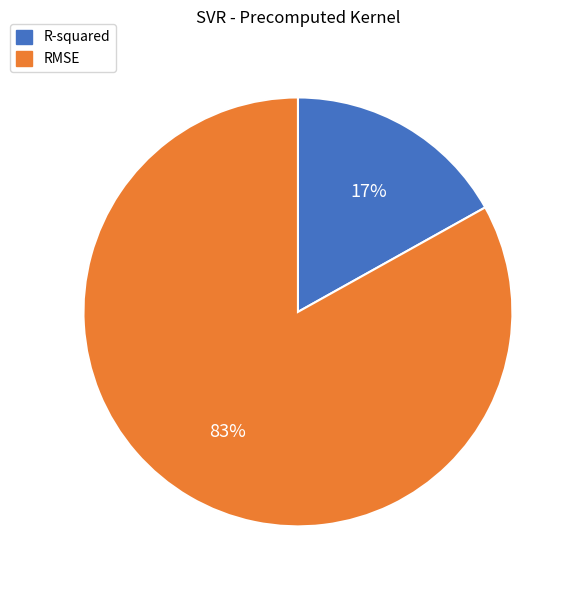

Approximately how many times larger is the value at R-squared compared to RMSE?

0.2